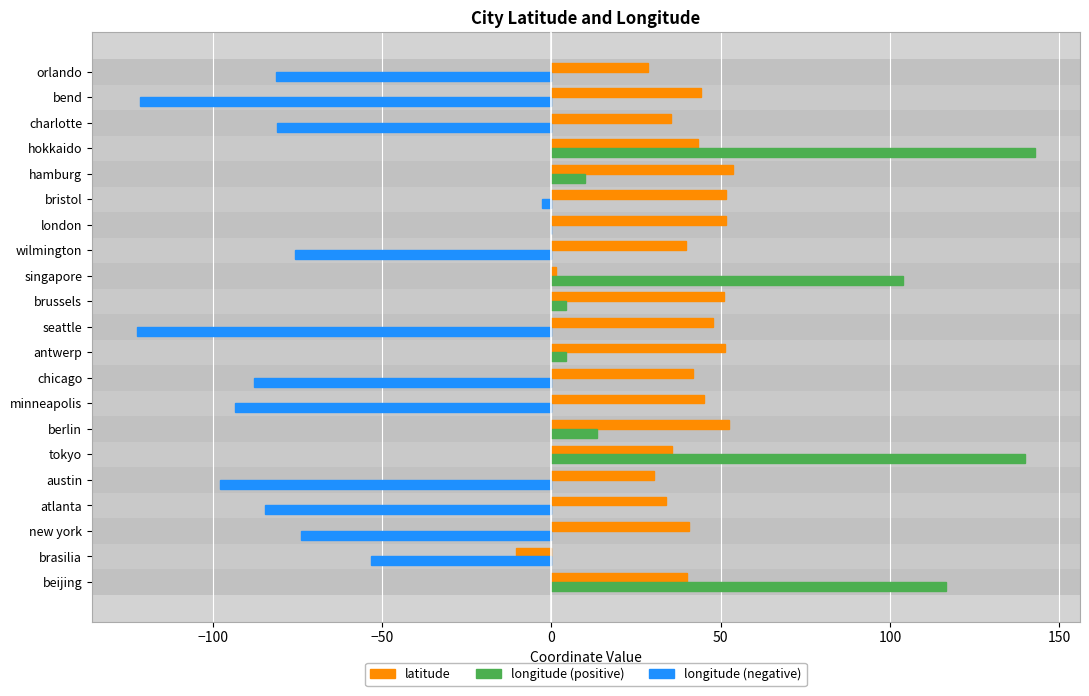

What is the total value across all series at berlin?

65.9